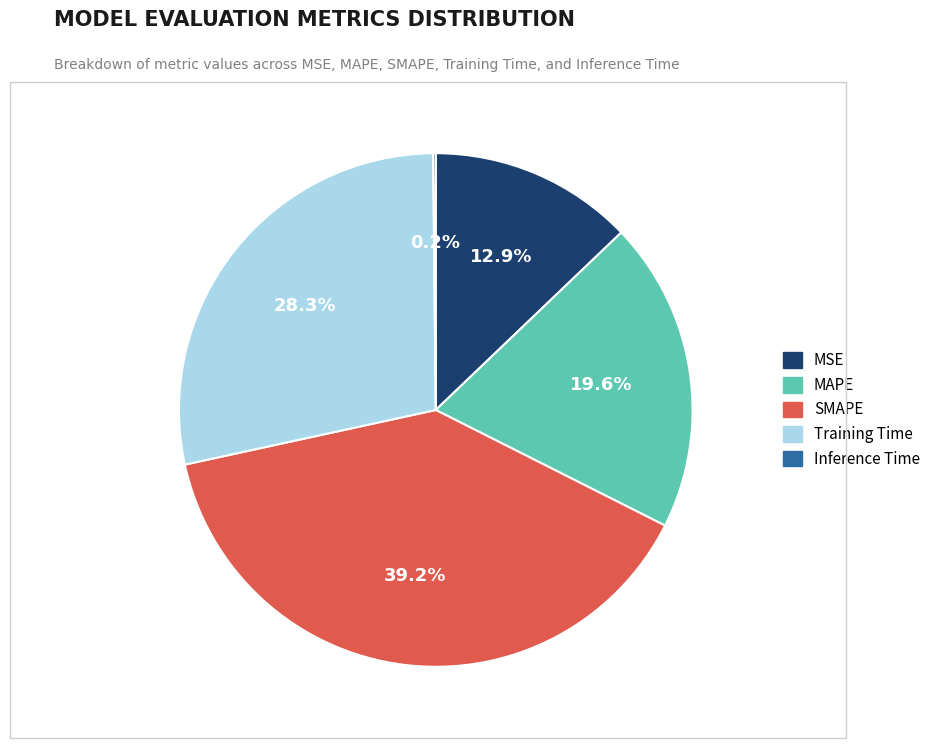

To the nearest percent, what portion does SMAPE represent?

39%